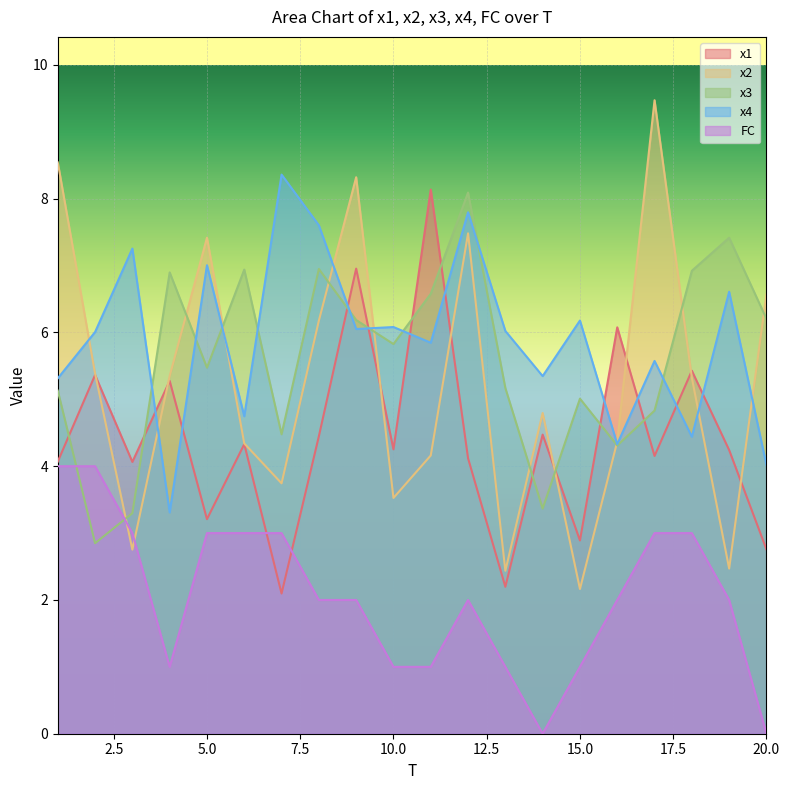

The x1 series shows 4.2 at 19. True or false?

True